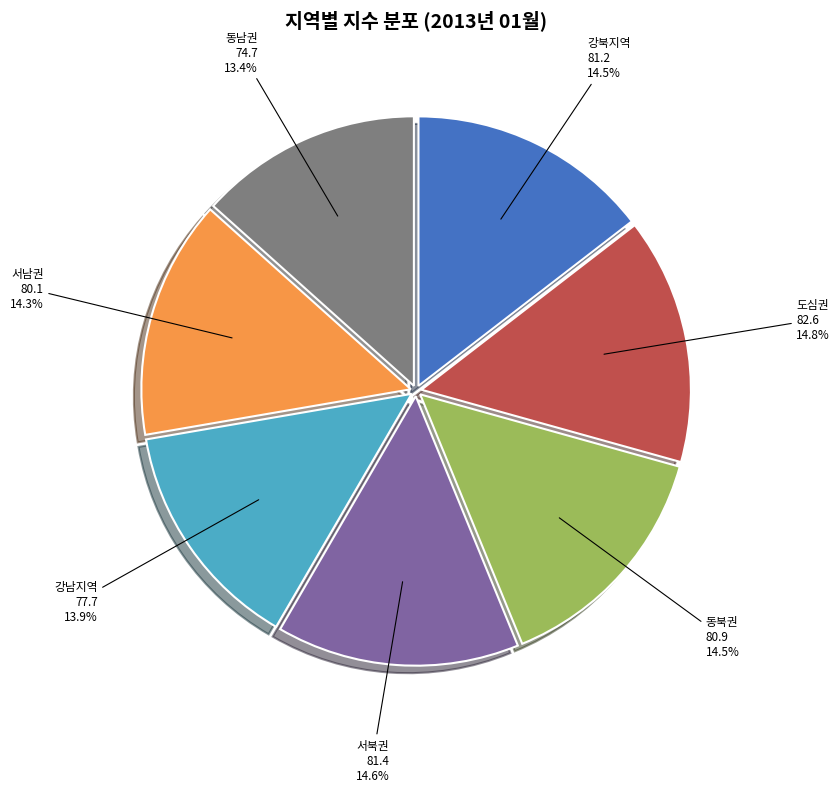

True or false: 도심권 accounts for 27% of the total.

False